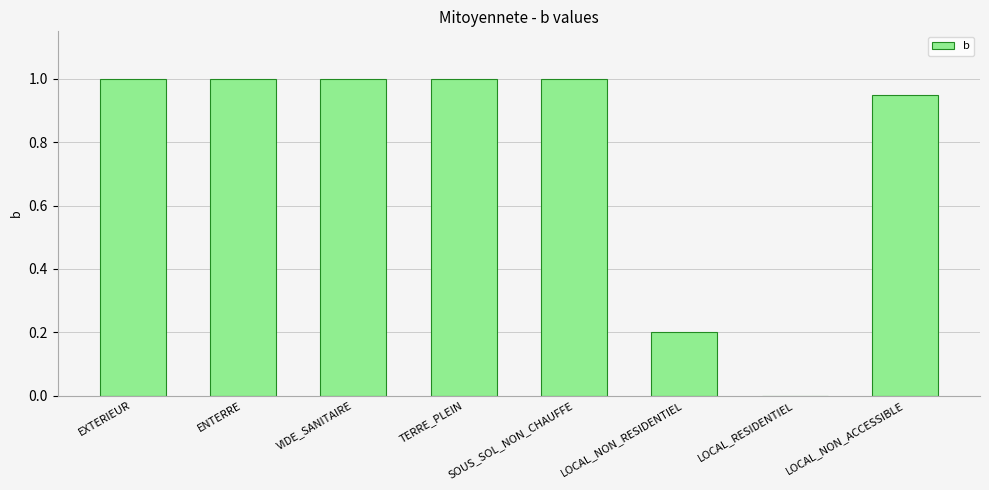

Read the value at LOCAL_NON_RESIDENTIEL.

0.2